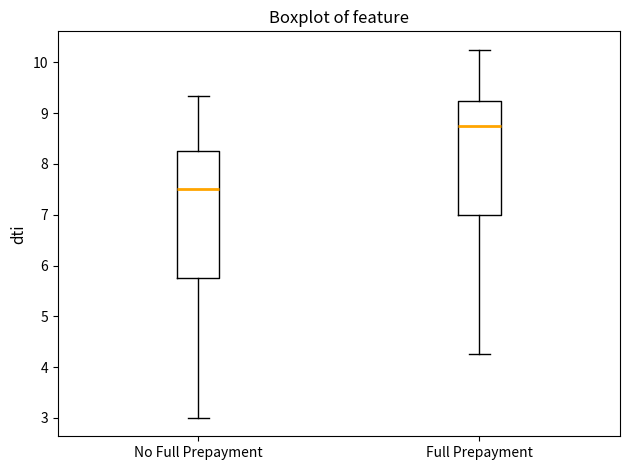

Comparing the boxes themselves (not the whiskers), which one is the tallest?

No Full Prepayment